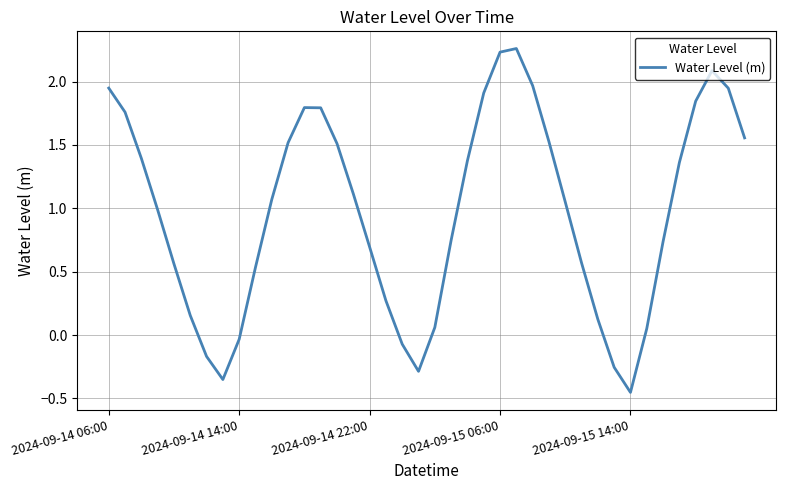

Does the chart display data point markers on the line(s)?

No